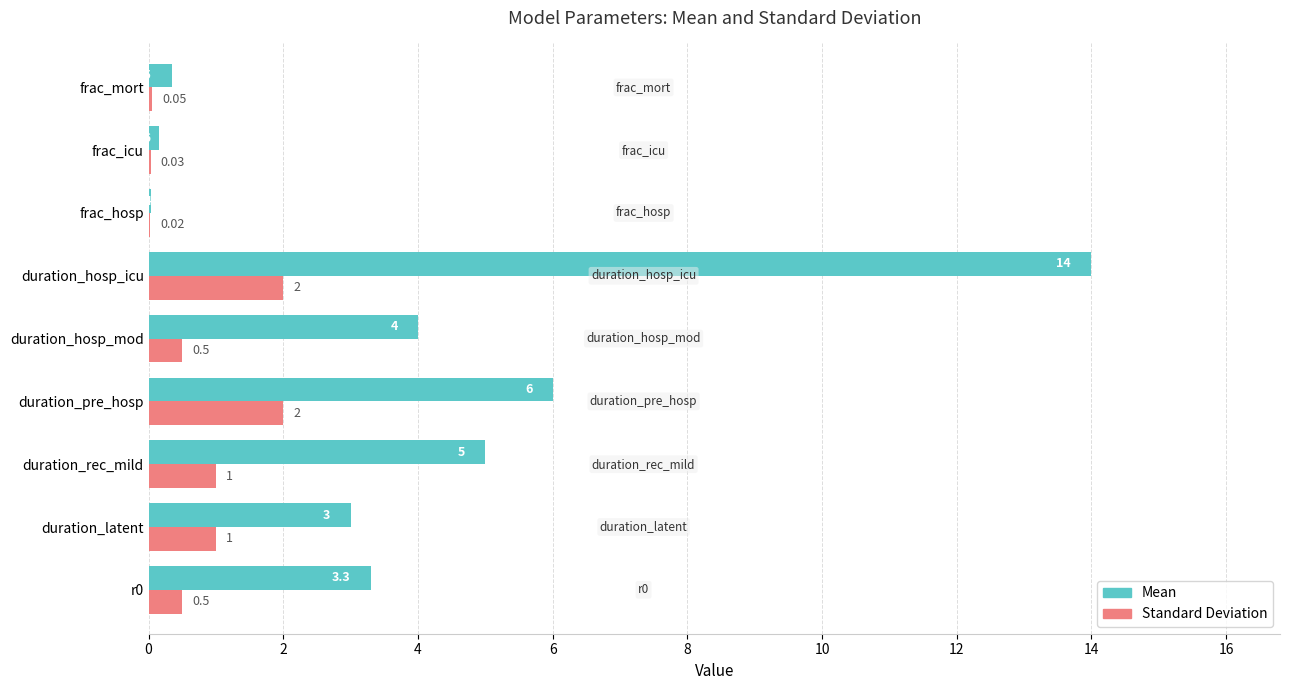

Which series has the largest total across all categories?

Mean